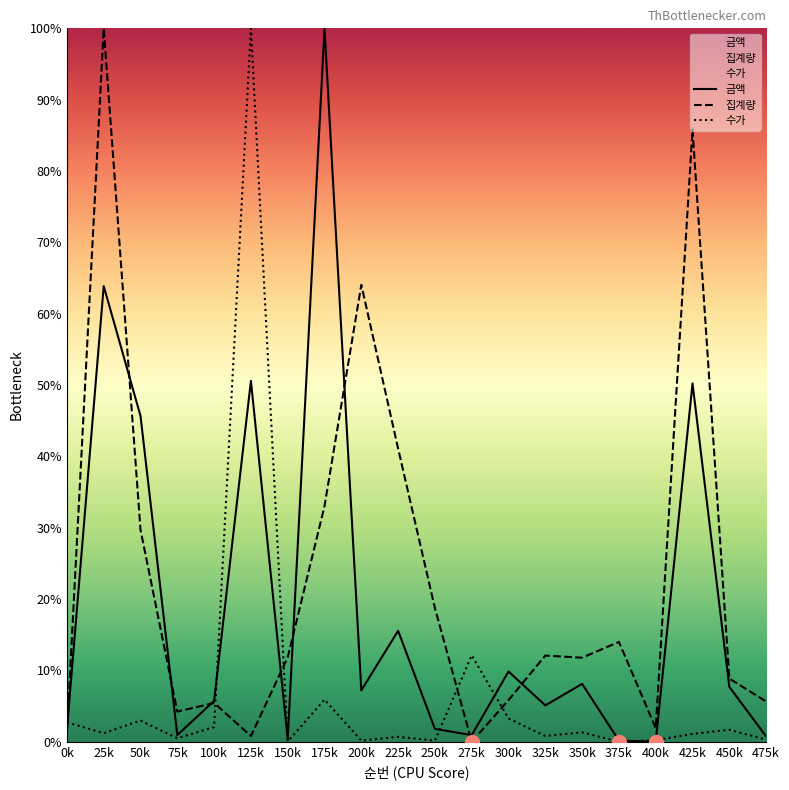

True or false: 금액 has more than 1 points higher than both neighbors.

True